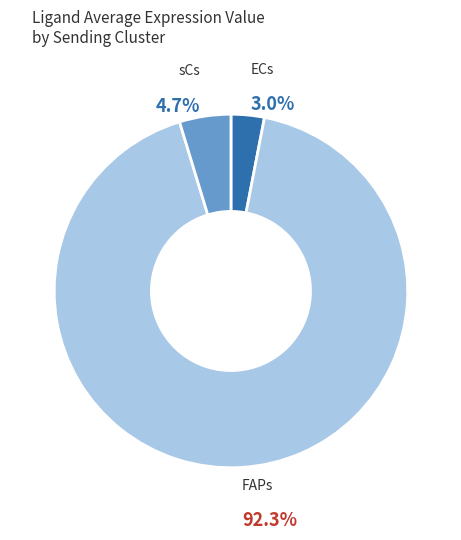

How many slices are in this pie chart?

3